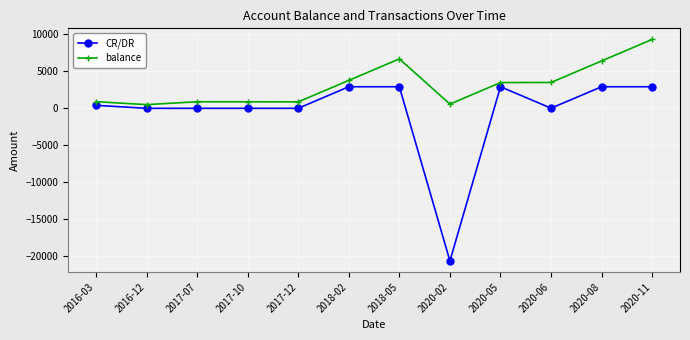

What is the lowest value of the CR/DR series?

-20600.0